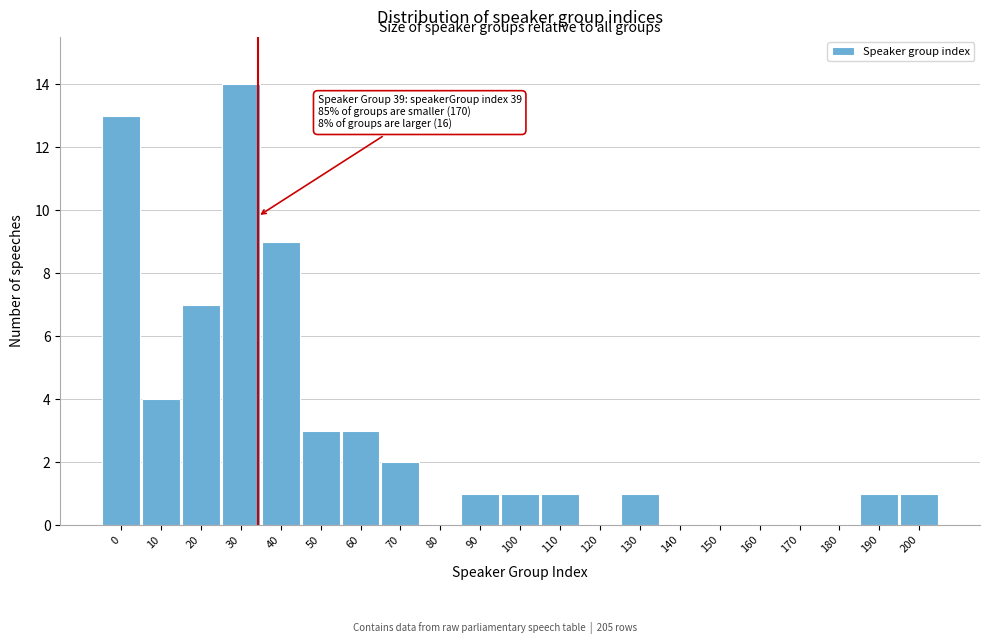

Reading left to right, list all the values displayed in this chart.

0=13	10=4	20=7	30=14	40=9	50=3	60=3	70=2	80=0	90=1	100=1	110=1	120=0	130=1	140=0	150=0	160=0	170=0	180=0	190=1	200=1